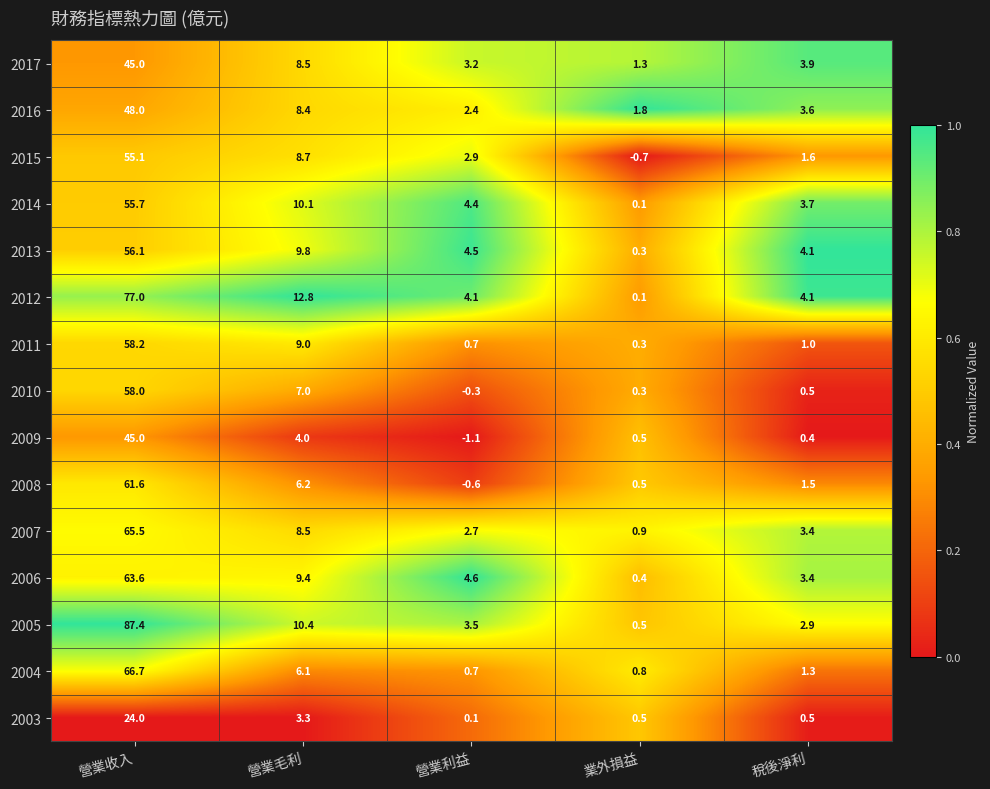

What is the maximum value shown in the chart?

87.4